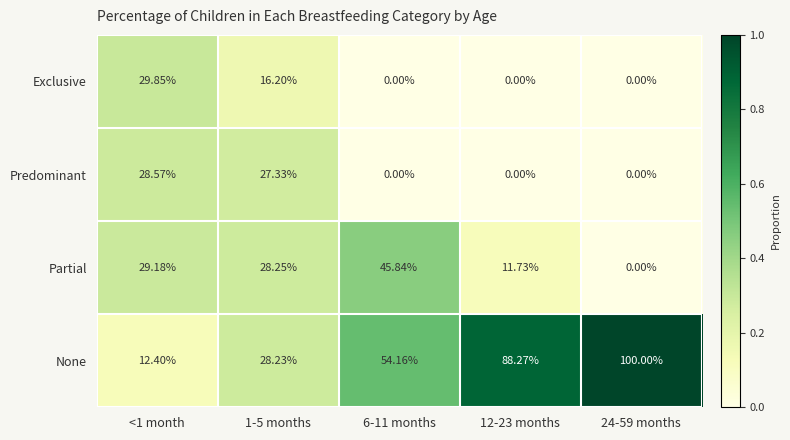

At how many categories does at least one series exceed 0?

5